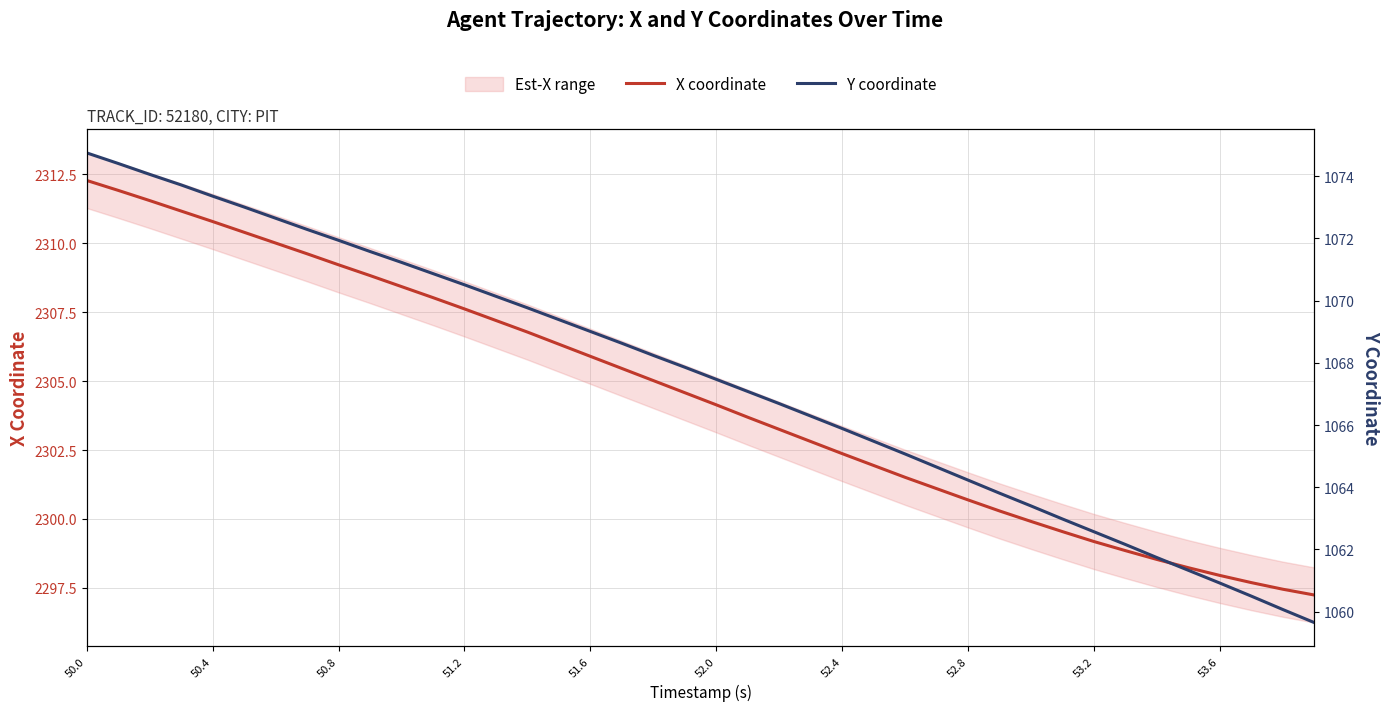

Is it true that Y coordinate equals 1062.6 at 53.2?

True